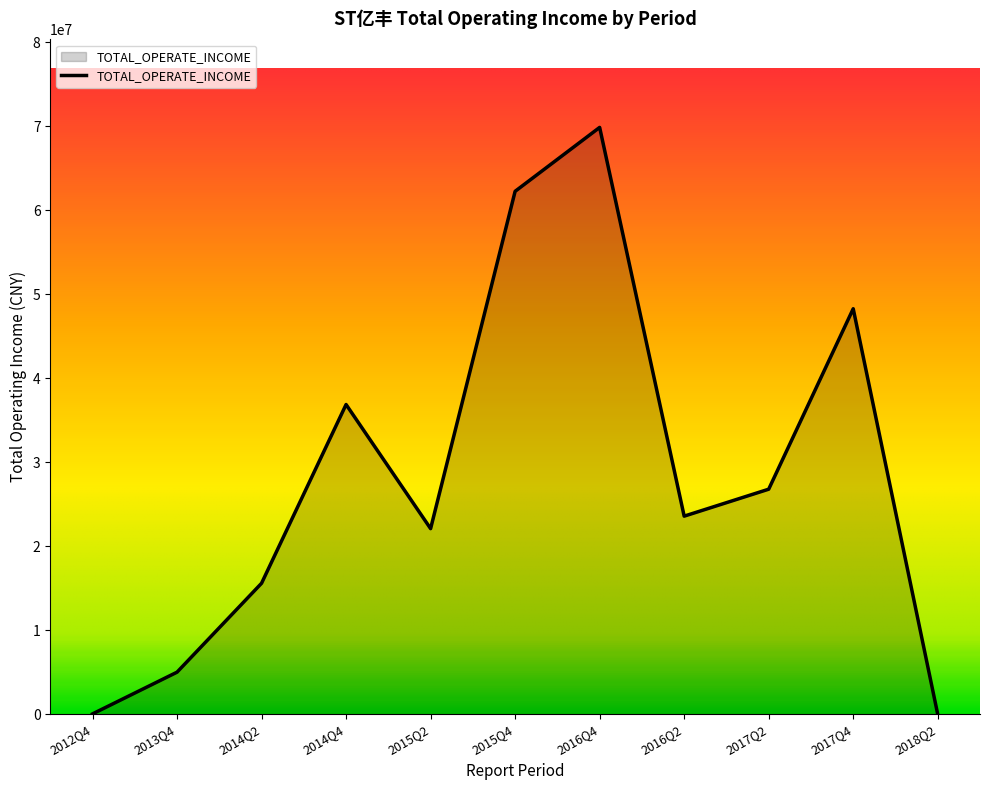

How many lines are shown in the chart?

1